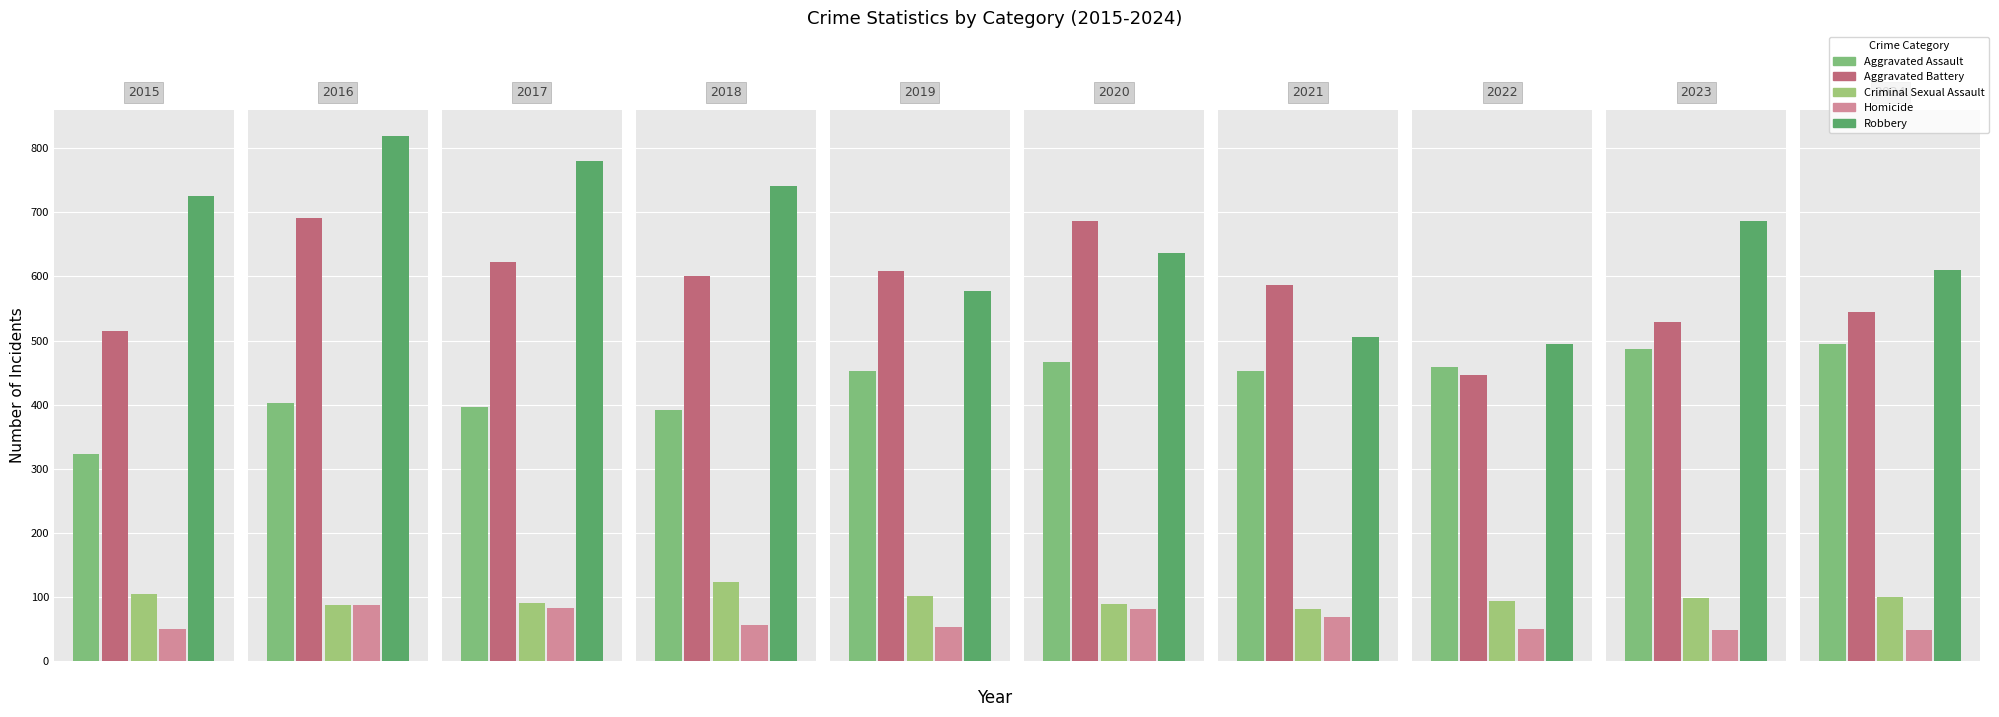

What is the difference between the Criminal Sexual Assault values at 2017 and 2016?

4